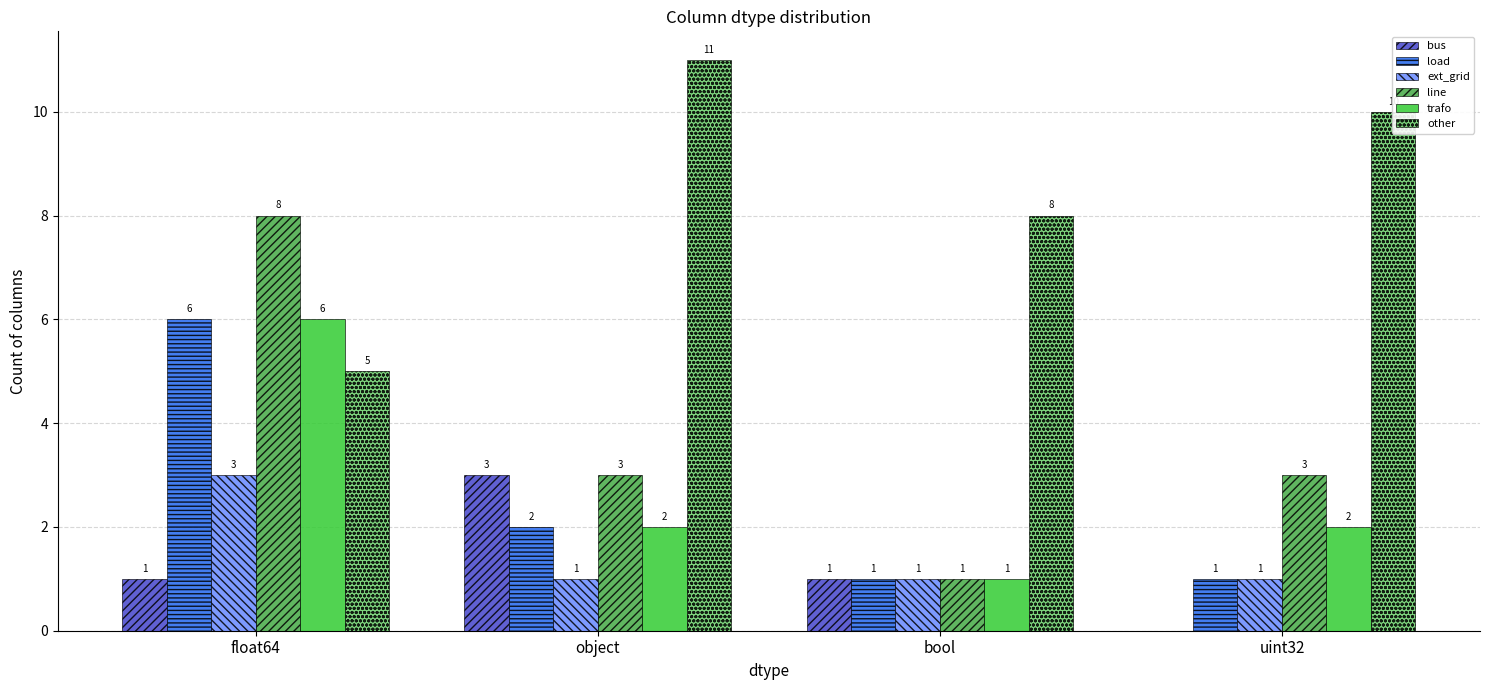

Reading left to right, list all the values displayed in this chart.

bus: float64=1	object=3	bool=1	uint32=0
load: float64=6	object=2	bool=1	uint32=1
ext_grid: float64=3	object=1	bool=1	uint32=1
line: float64=8	object=3	bool=1	uint32=3
trafo: float64=6	object=2	bool=1	uint32=2
other: float64=5	object=11	bool=8	uint32=10